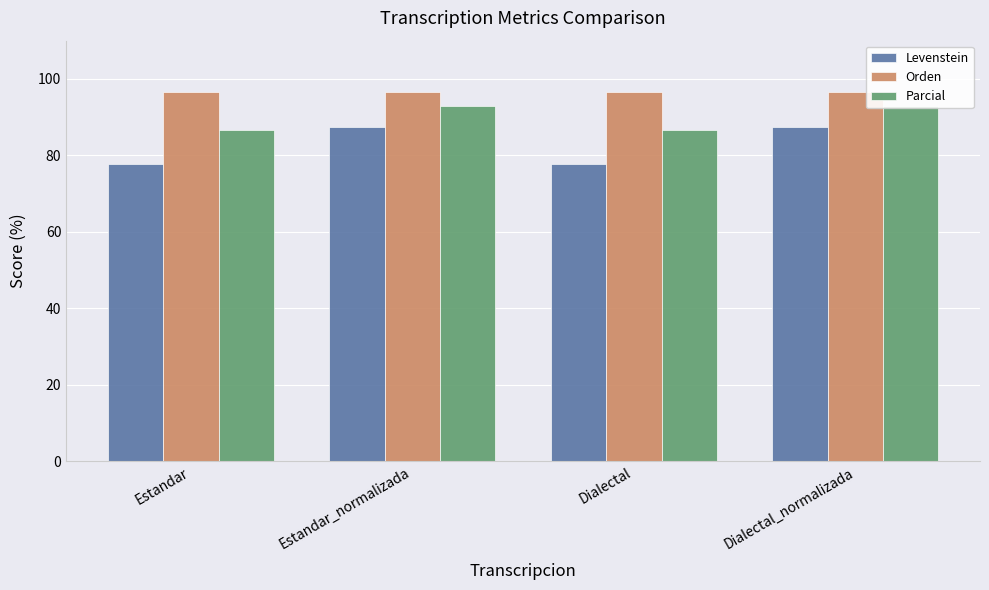

What is the smallest value displayed?

77.8